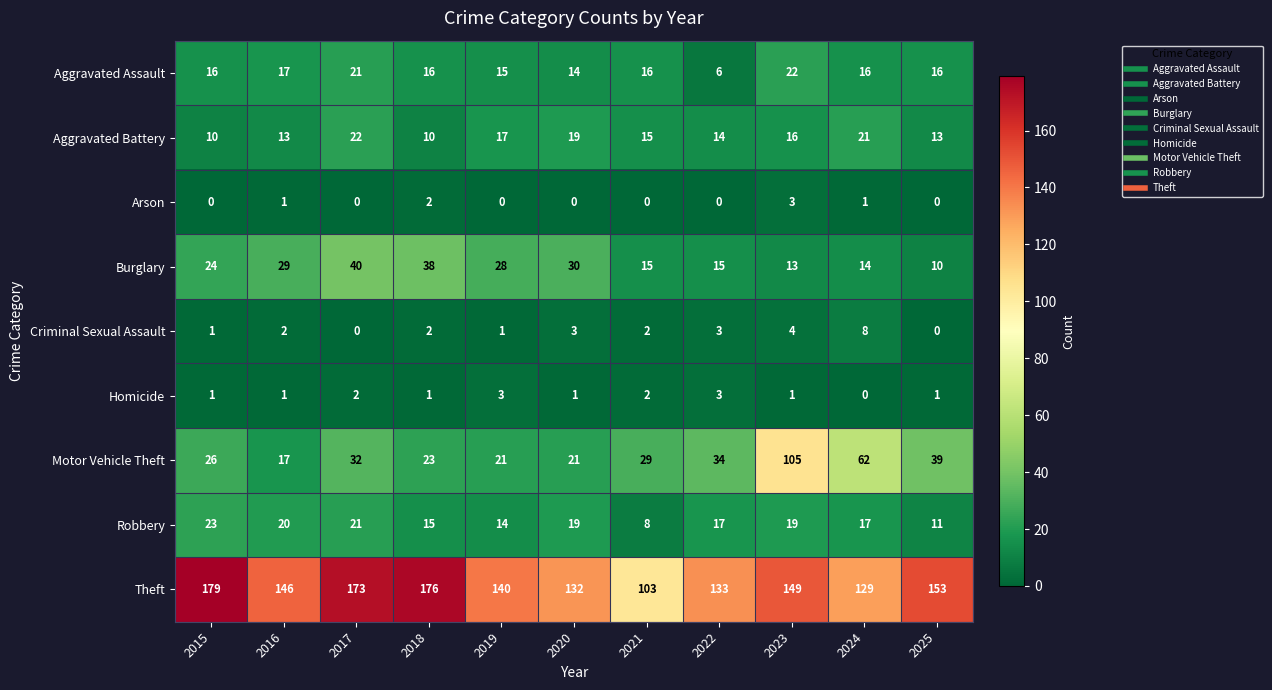

At which category is the sum across all series the highest?

2023